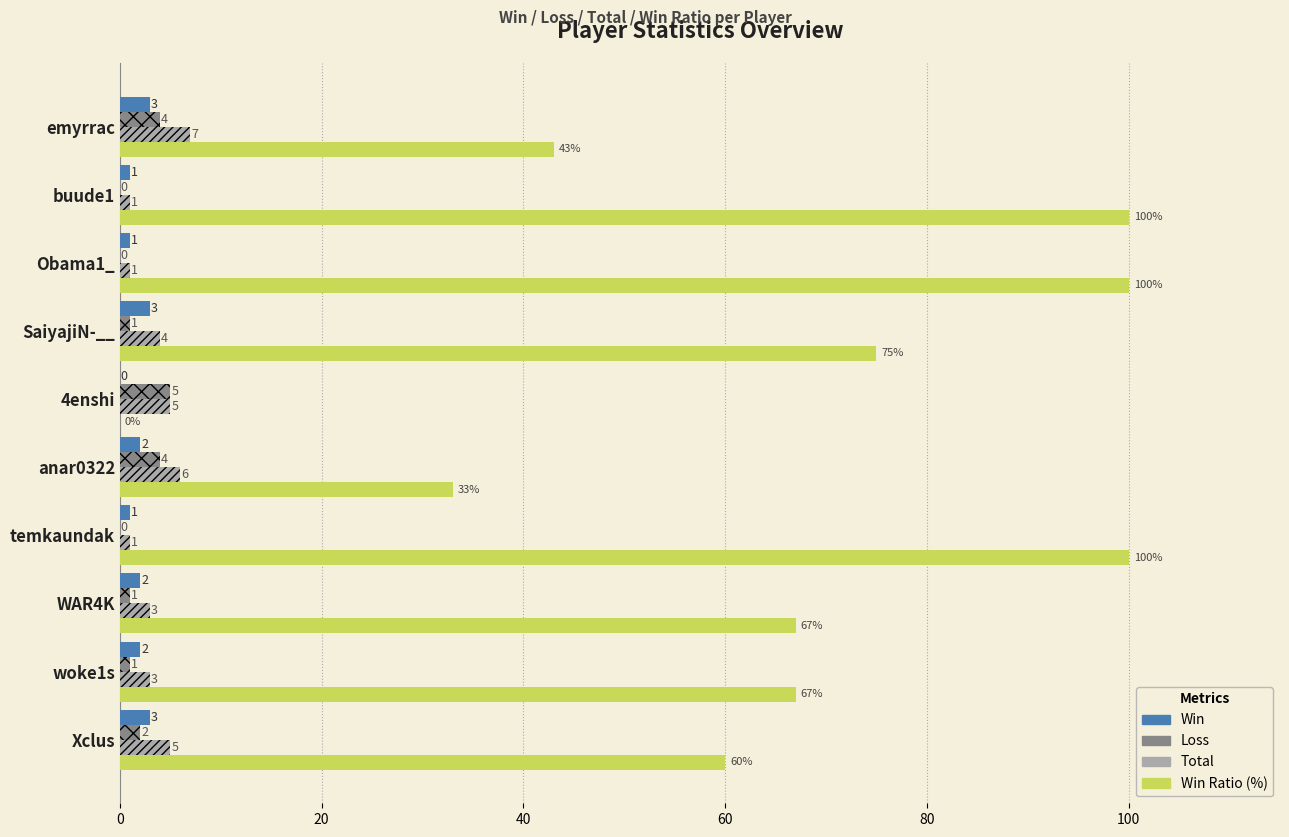

Which series has the largest total across all categories?

Win Ratio (%)